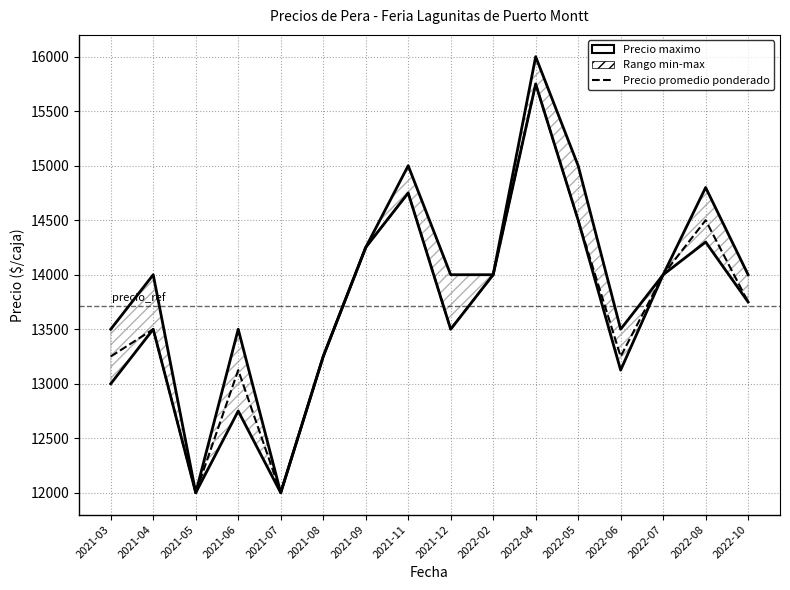

At 2022-02, list the series in order from largest to smallest.

Precio maximo, Precio minimo, Precio promedio ponderado